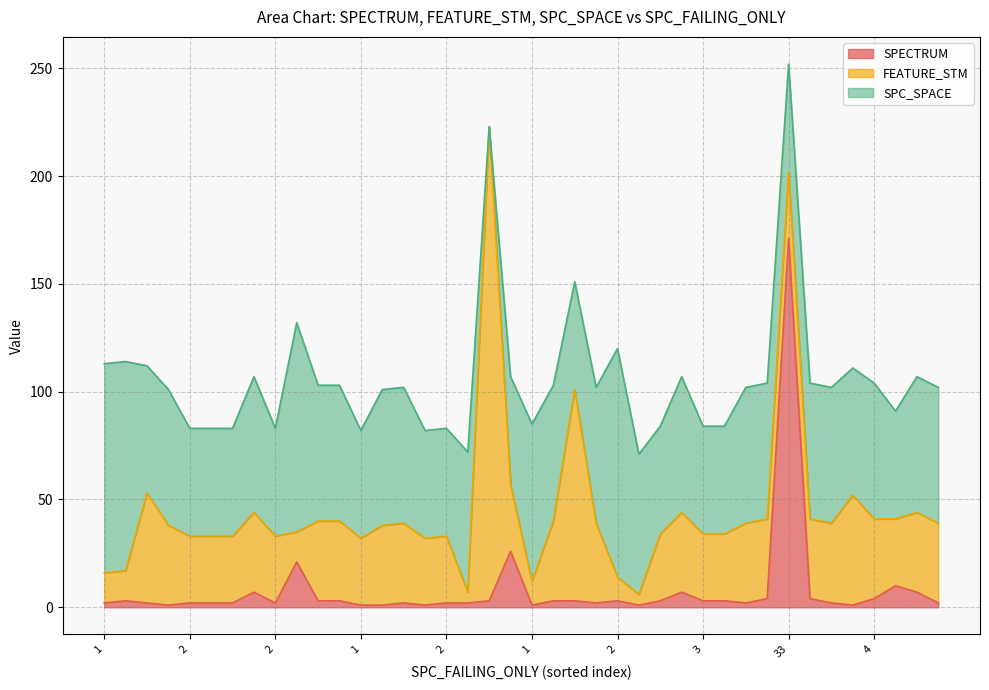

True or false: FEATURE_STM has a value of 88 at 1.

False